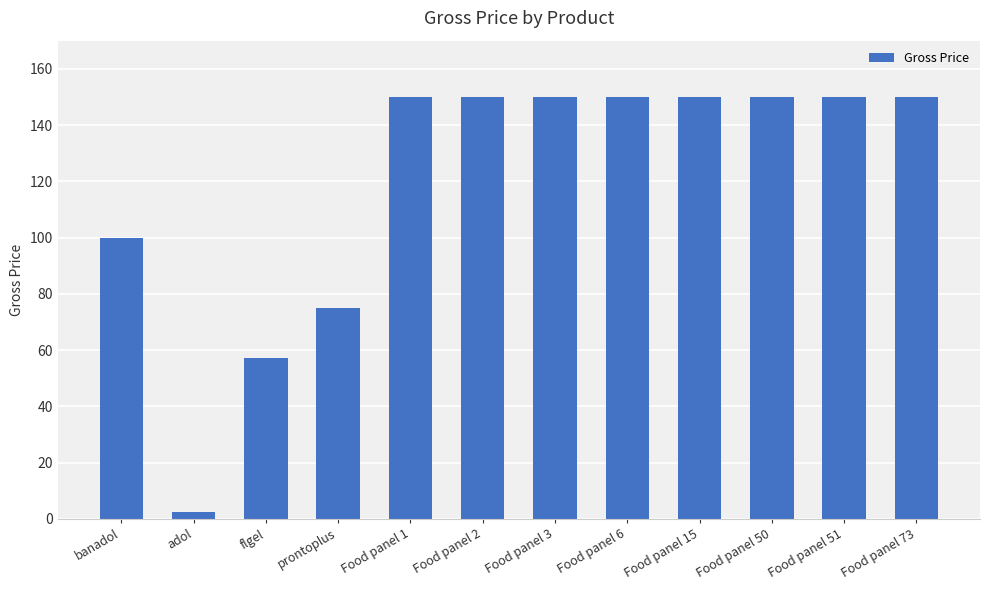

What is the ratio of the value at Food panel 50 to the value at Food panel 3?

1.0